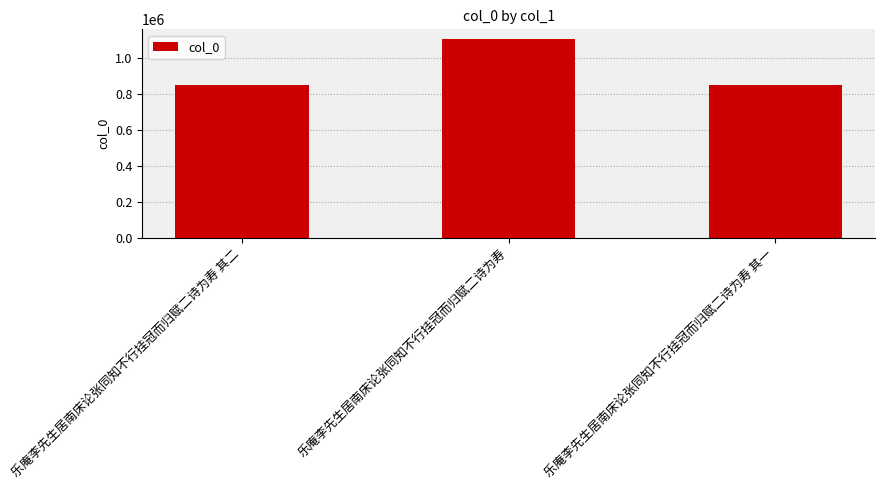

The value at 乐庵李先生居南床论张同知不行挂冠而归赋二诗为寿 其一 is 442646. True or false?

False